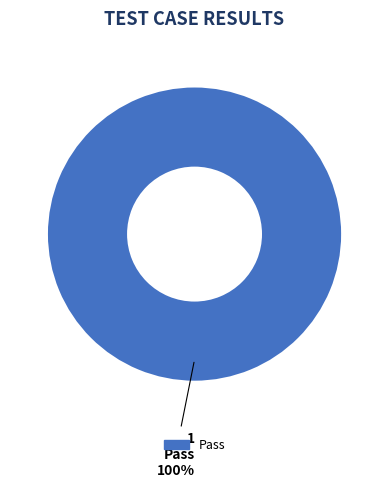

What percentage is the Pass slice, to the nearest percent?

100%